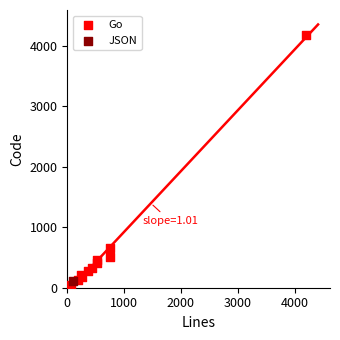

What are all the series names shown in the legend?

Go, JSON